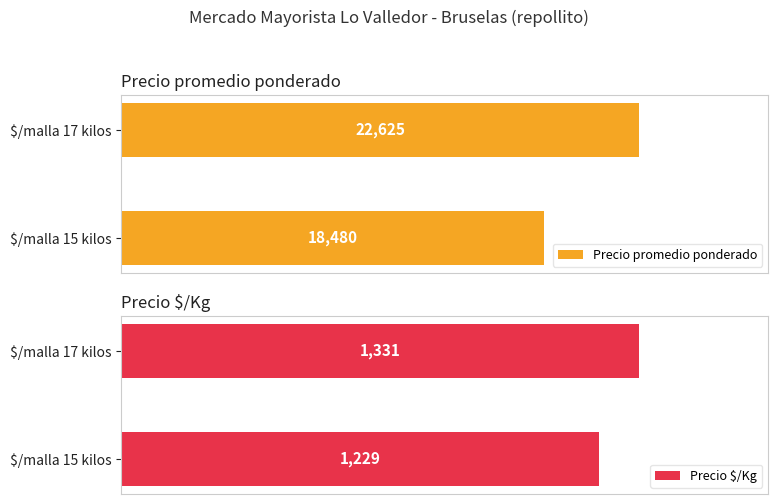

What are all the series names shown in the legend?

Precio promedio ponderado, Precio $/Kg